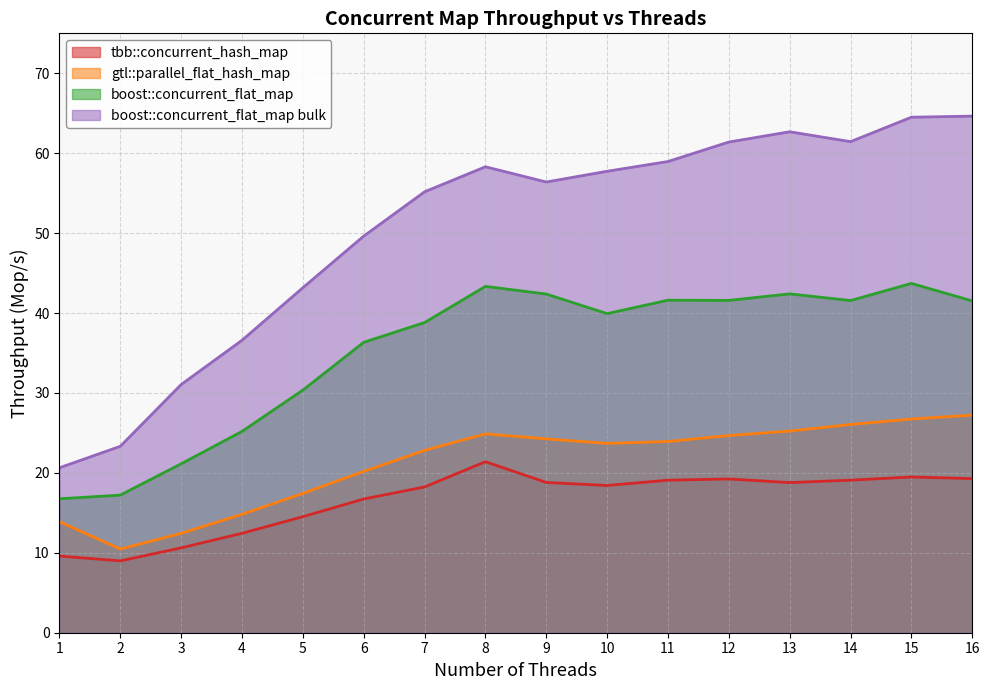

What are all the series names shown in the legend?

tbb::concurrent_hash_map, gtl::parallel_flat_hash_map, boost::concurrent_flat_map, boost::concurrent_flat_map bulk